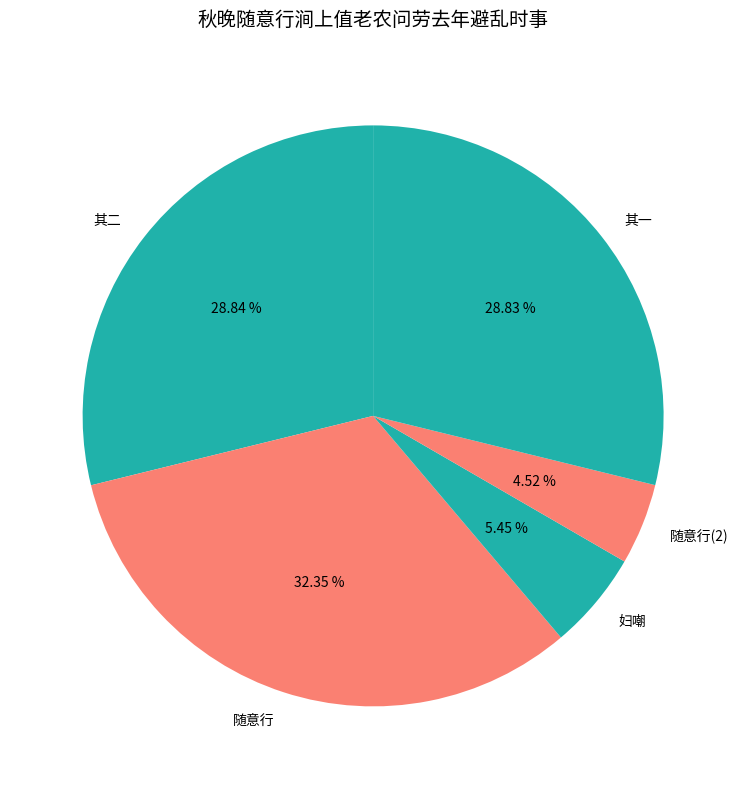

Approximately how many times larger is the value at 其二 compared to 随意行?

0.9